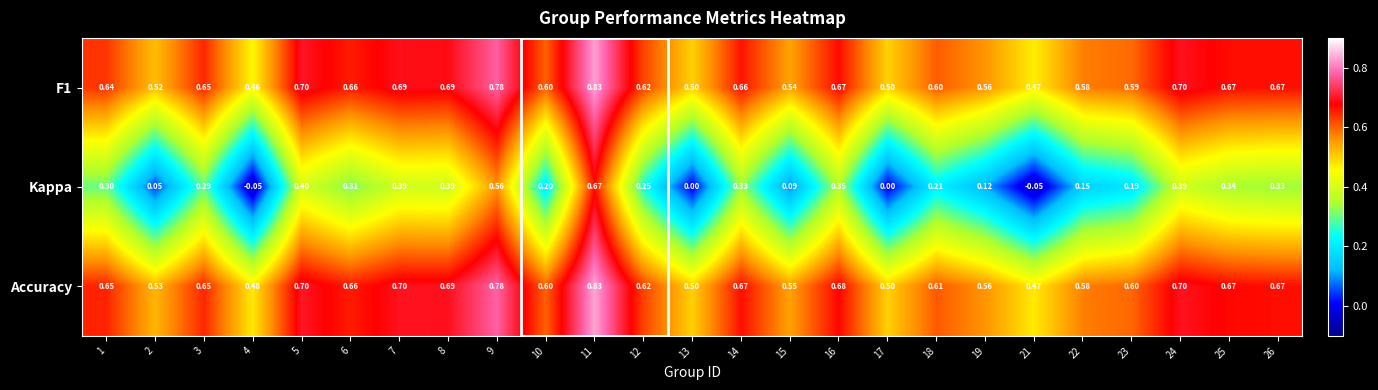

Between 12 and 25, which series saw the biggest shift?

Kappa